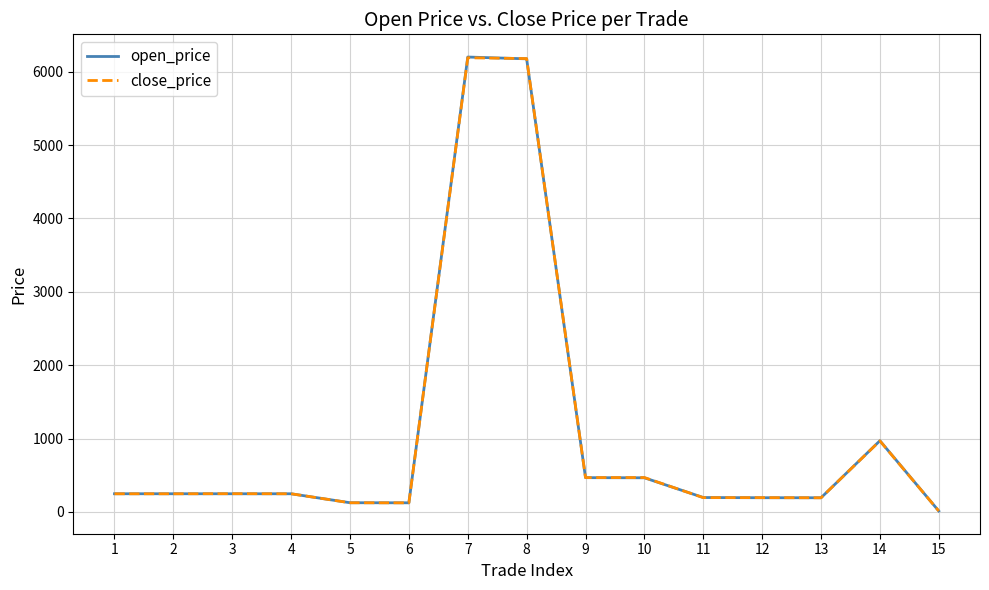

At how many categories does at least one series exceed 2773?

2